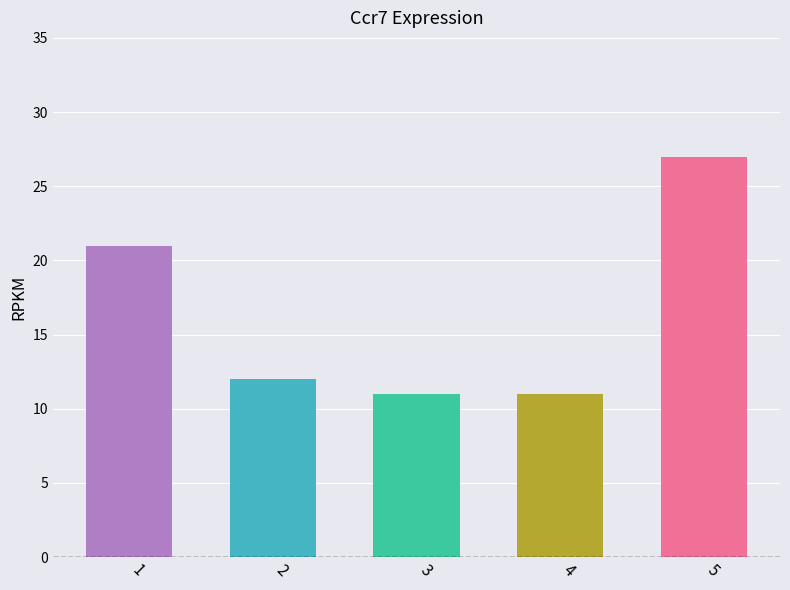

Reading right to left, transcribe all the data shown in this chart.

5=27	4=11	3=11	2=12	1=21